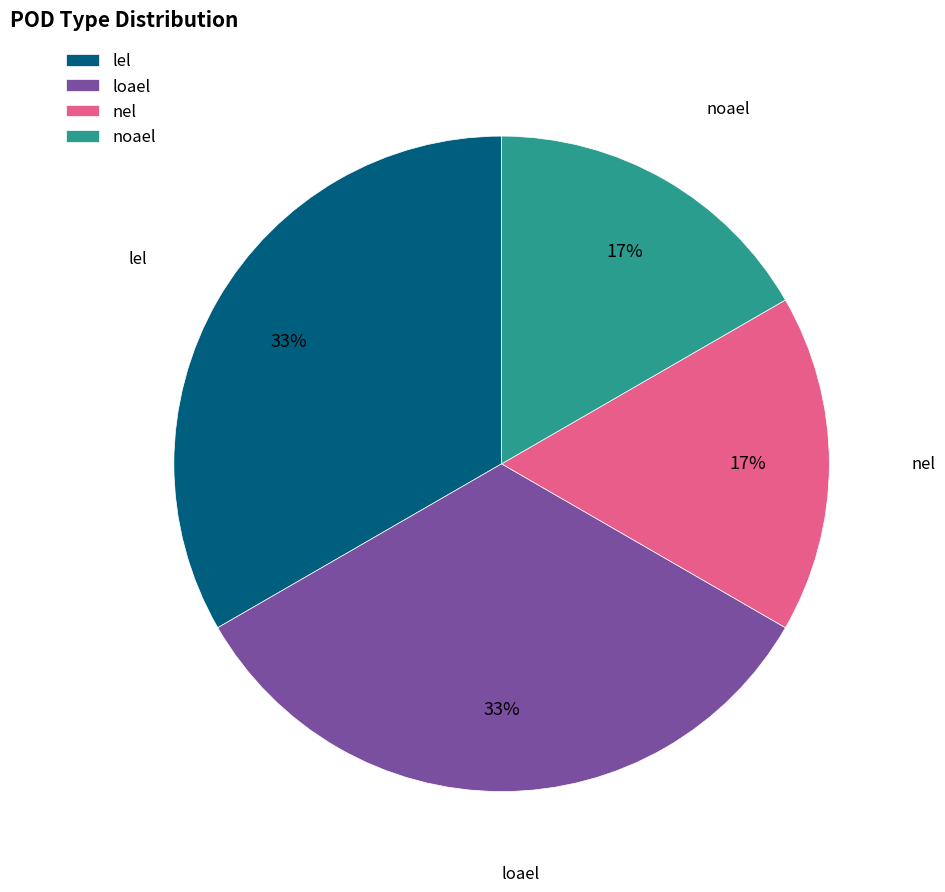

Between nel and lel, which is larger?

lel